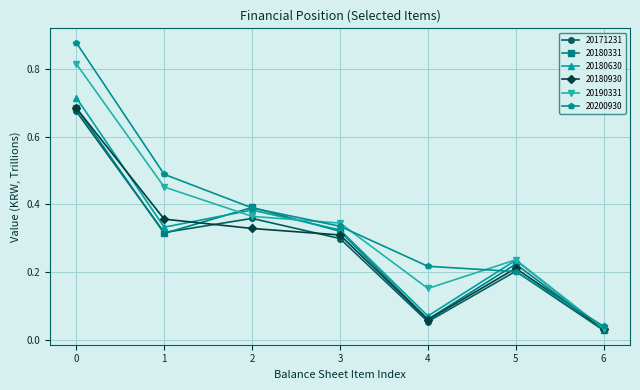

Which series changed the most between 0 and 3?

20200930